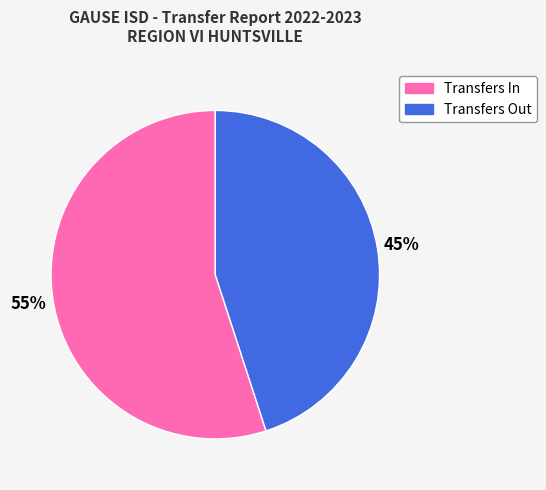

Is the sum of Transfers In and Transfers Out greater than half?

Yes